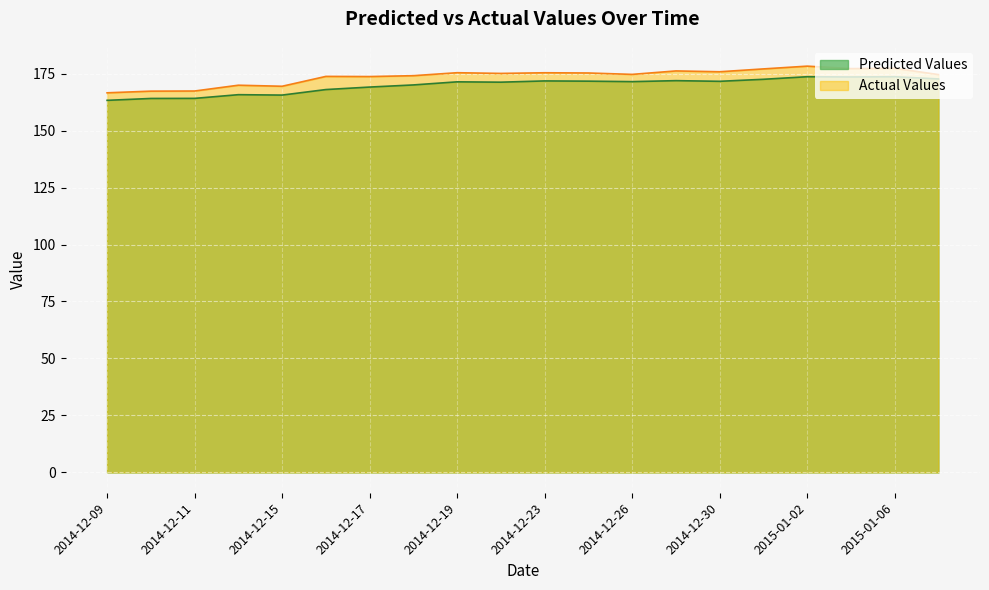

Where is Predicted Values nearest to the value 168?

2014-12-16